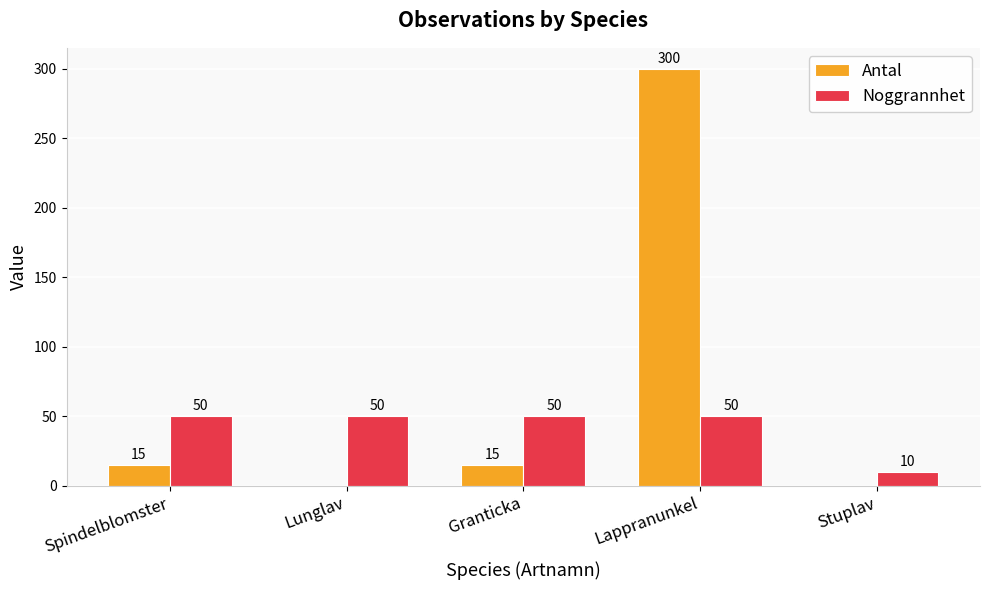

Is the value of Noggrannhet at Granticka greater than the value of Antal at Spindelblomster?

Yes